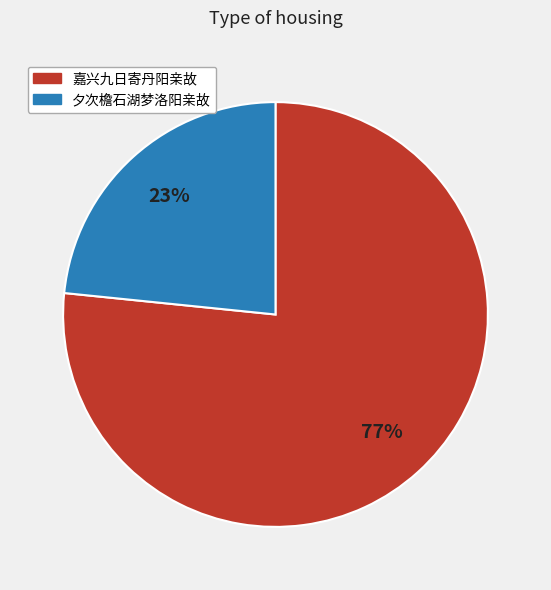

How many segments does this pie chart have?

2